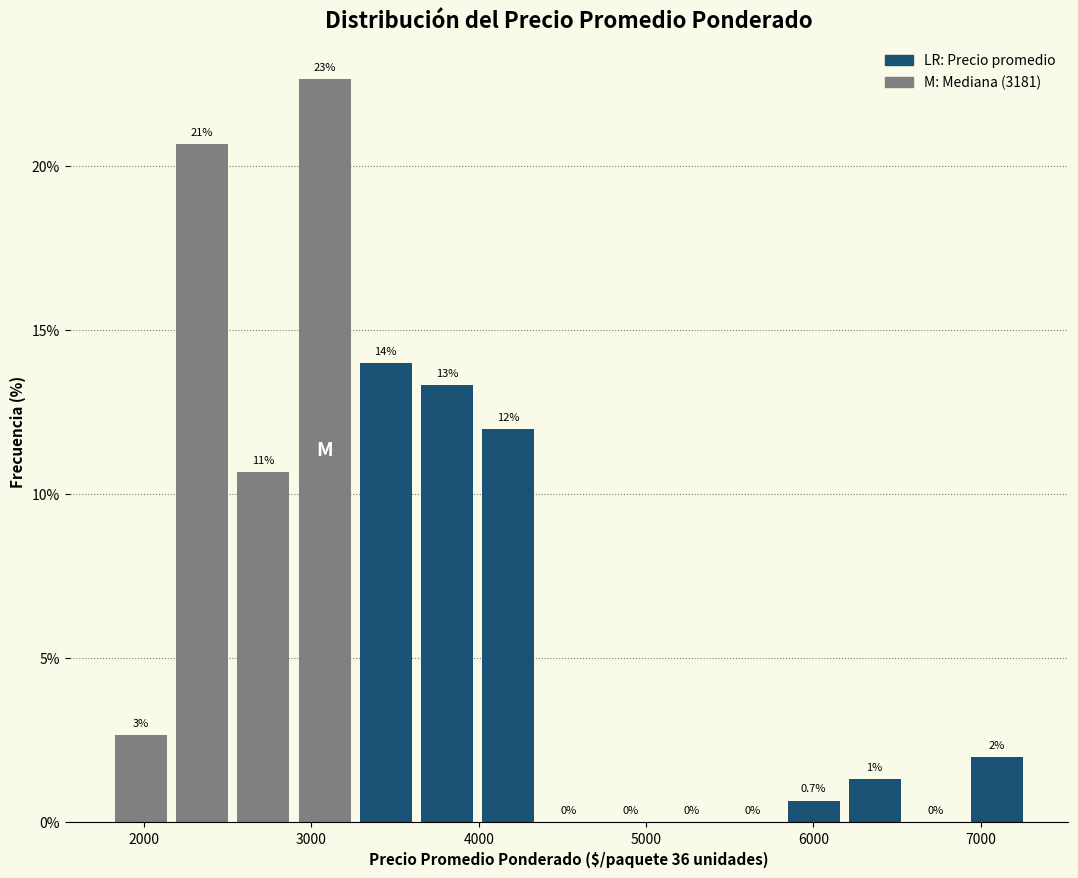

Around what value on the x-axis is the tallest bar? Give the approximate position of its centre, as read against the axis.

3100